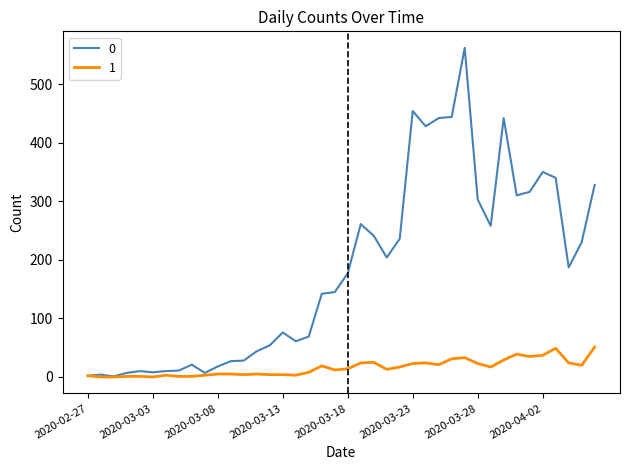

What is the greatest value displayed?

562